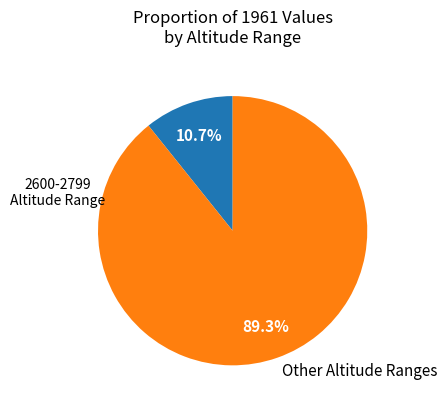

Is there any slice that represents more than half of the pie?

Yes